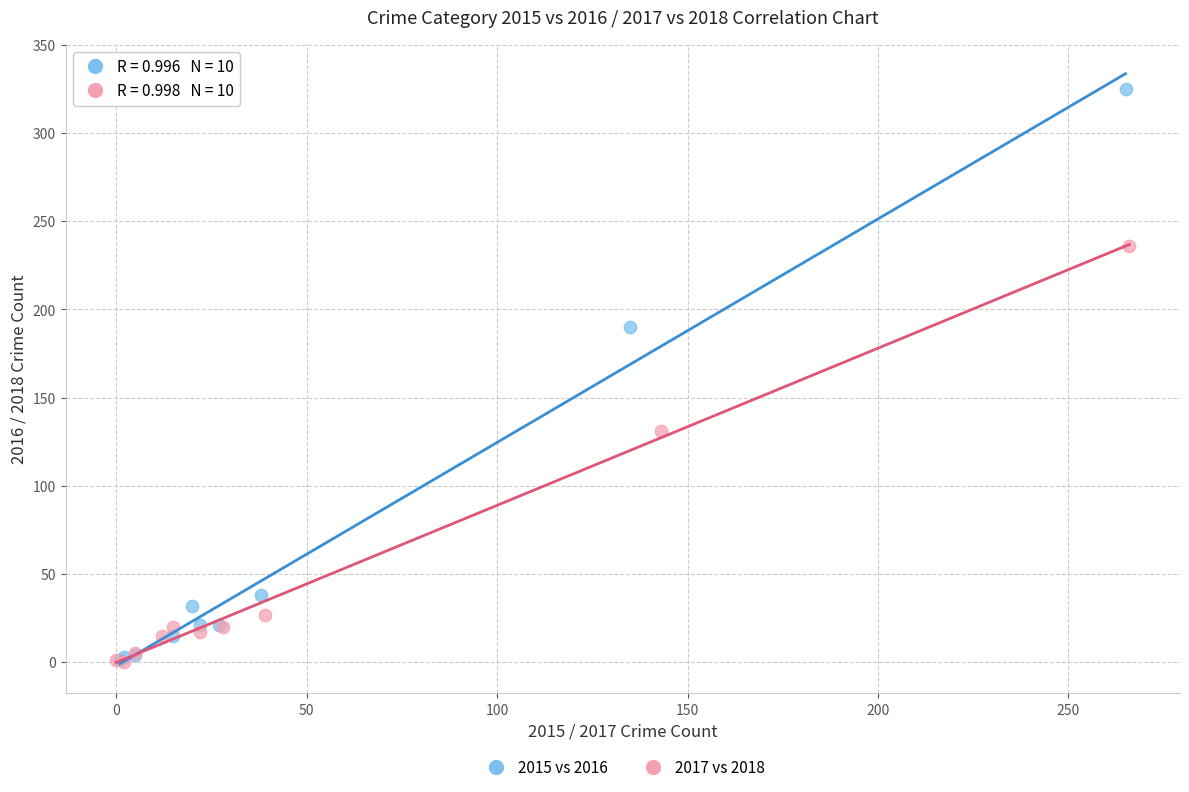

Which series reaches the maximum Y coordinate?

2015 vs 2016